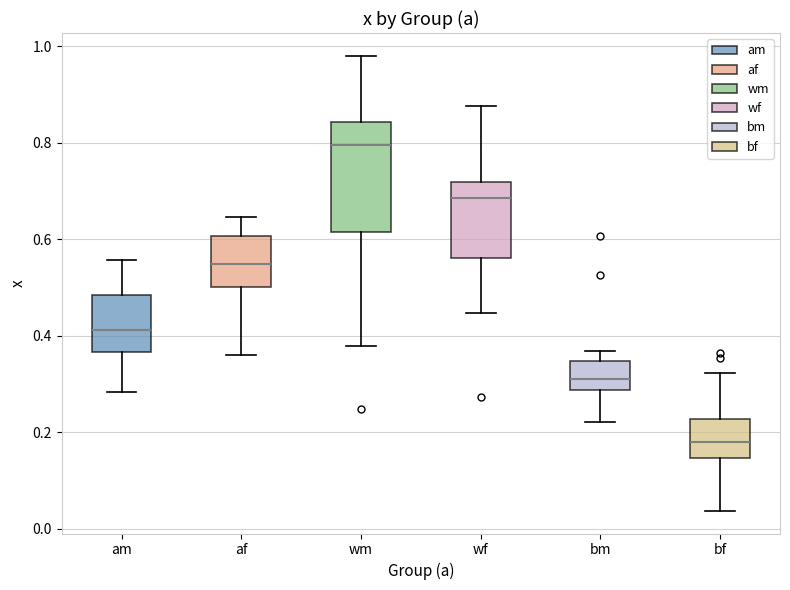

Reading left to right, read every box against the y-axis: the position of its median line, the range the box covers, and the ends of its whiskers. The values are not printed on the chart, so give them approximately, as read against the axis.

am: median 0.42, box 0.36 to 0.48, whiskers 0.28 to 0.56
af: median 0.54, box 0.50 to 0.60, whiskers 0.36 to 0.64
wm: median 0.80, box 0.62 to 0.84, whiskers 0.38 to 0.98
wf: median 0.68, box 0.56 to 0.72, whiskers 0.44 to 0.88
bm: median 0.32, box 0.28 to 0.34, whiskers 0.22 to 0.36
bf: median 0.18, box 0.14 to 0.22, whiskers 0.04 to 0.32